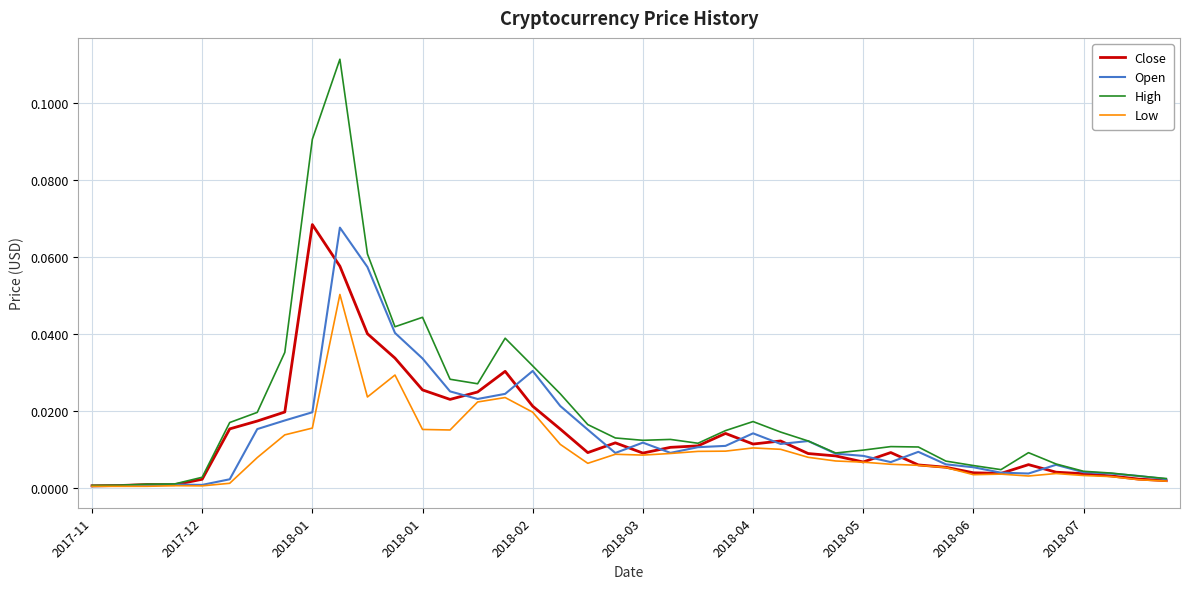

Which series has the widest spread of values?

High